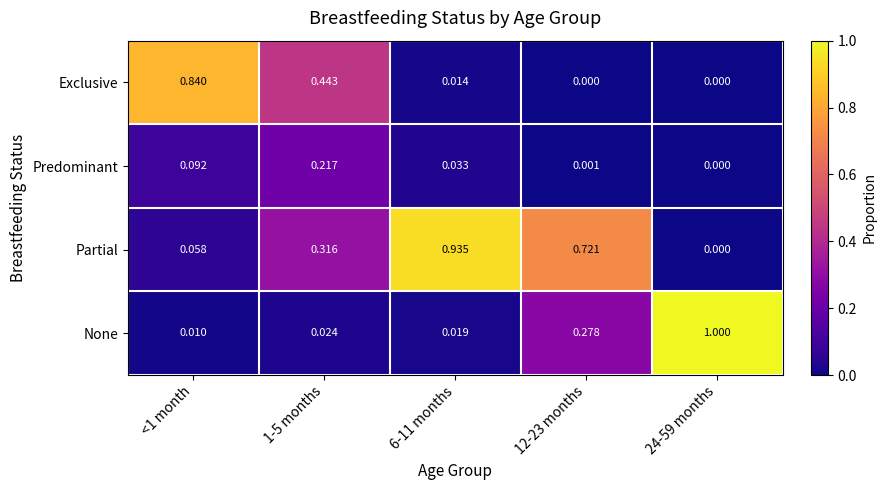

Which series changed the most between 1-5 months and 24-59 months?

None